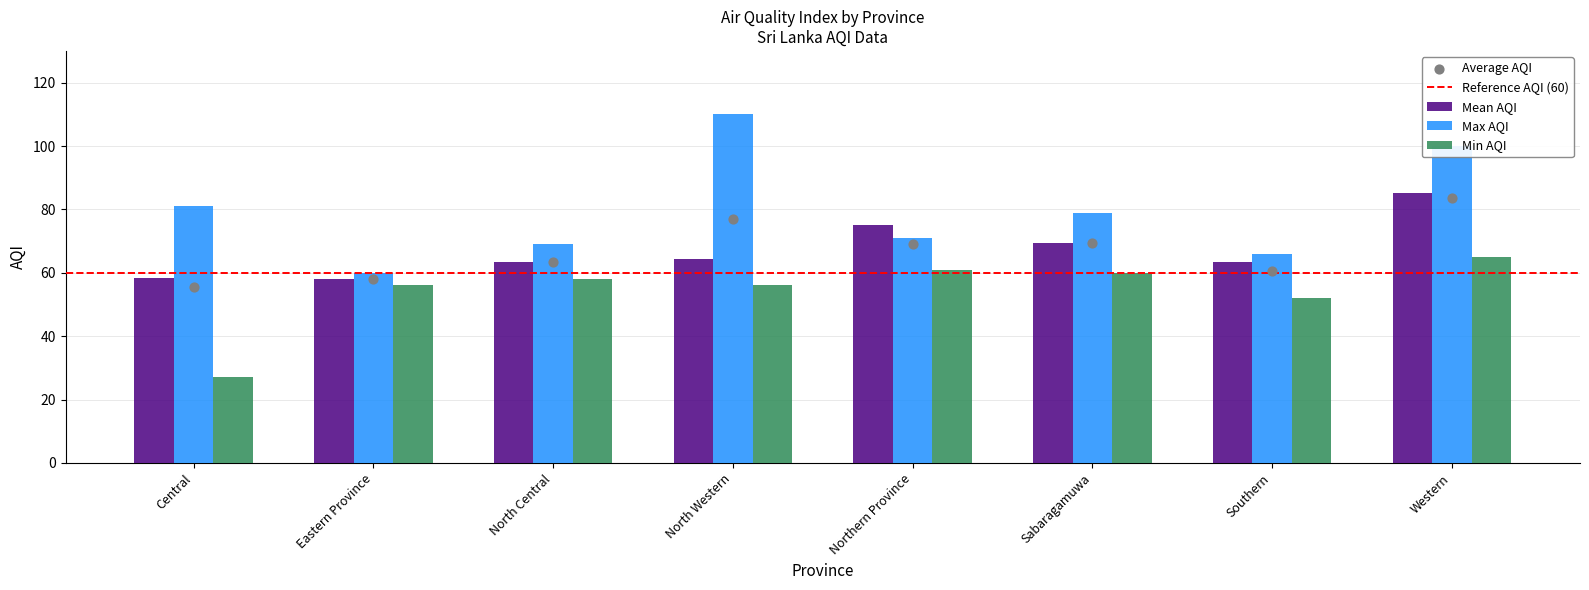

At which category is the sum across all series the highest?

Western